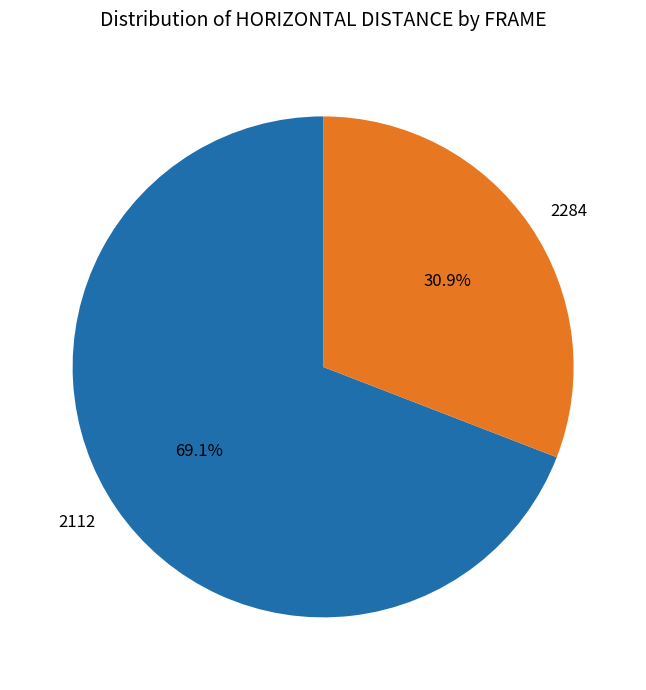

To the nearest percent, what is the combined percentage of 2112 and 2284?

100%